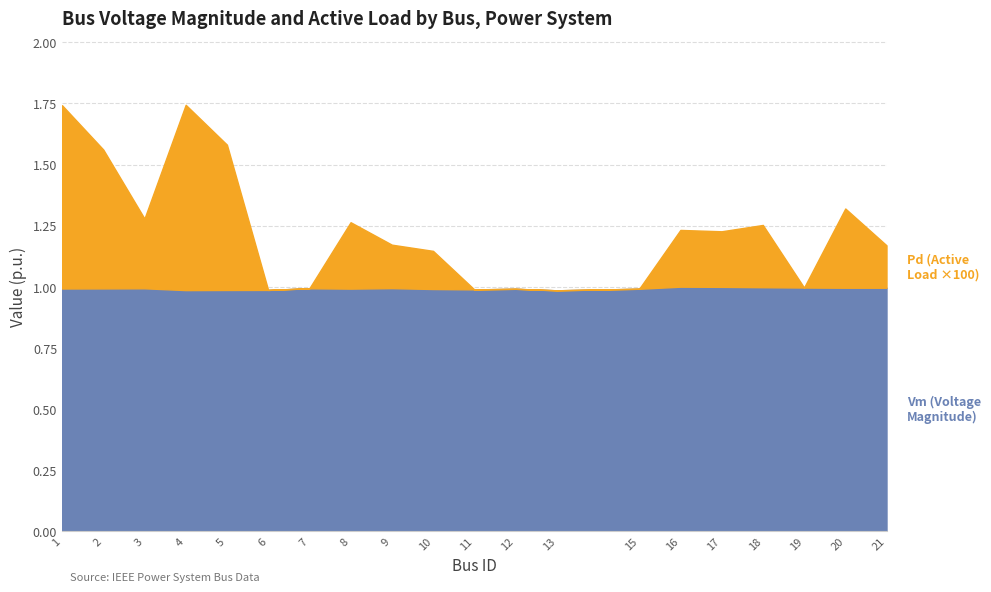

List the labels in order of Vm value, largest first.

16, 17, 18, 19, 20, 21, 9, 7, 3, 2, 1, 8, 15, 12, 10, 11, 6, 5, 4, 13